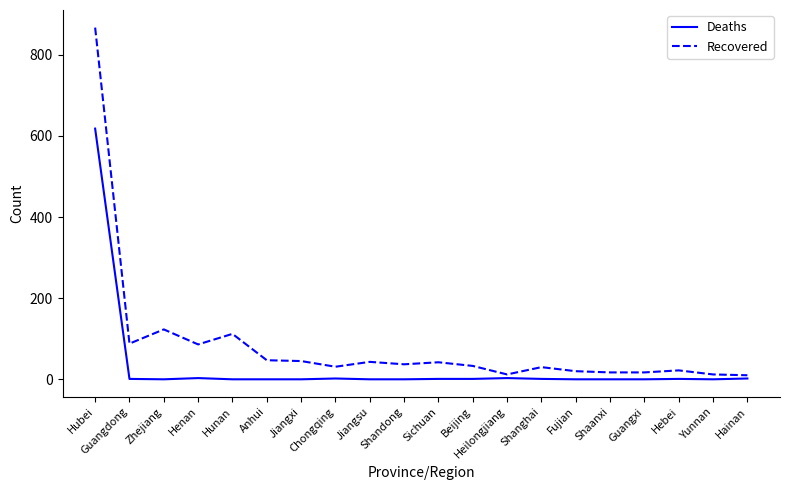

Which series has the largest total across all categories?

Recovered